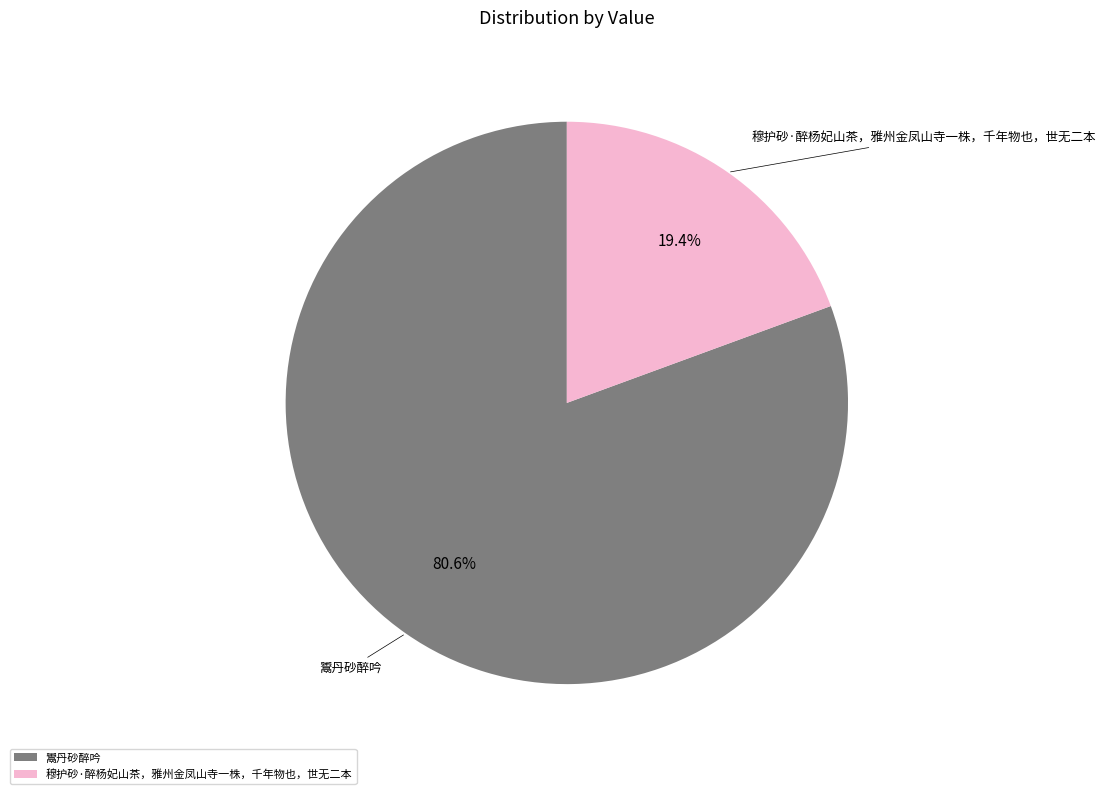

Rank the categories by value from lowest to highest.

穆护砂·醉杨妃山茶，雅州金凤山寺一株，千年物也，世无二本, 鬻丹砂醉吟